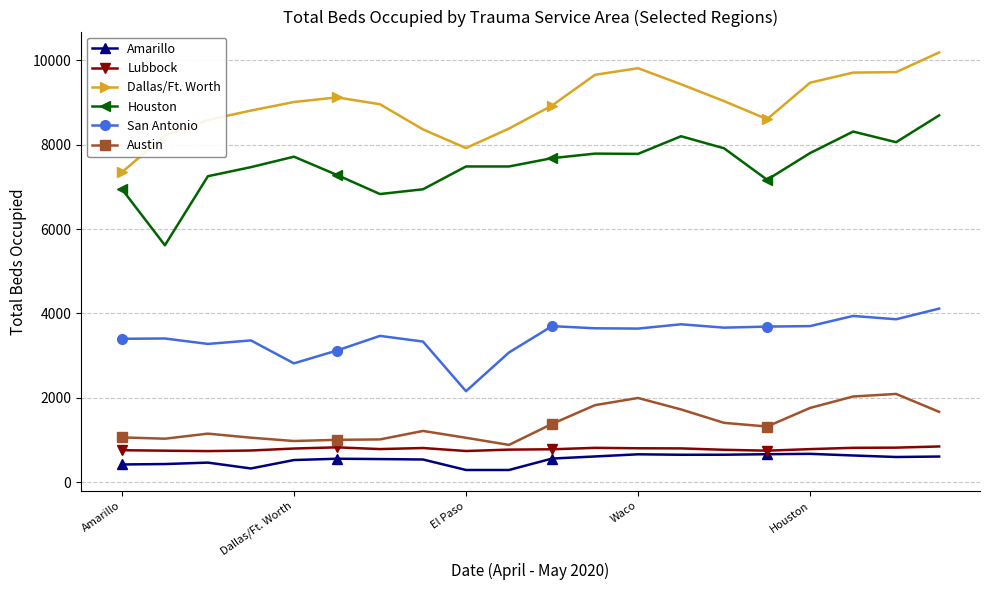

Rank the series by their maximum value, from highest to lowest.

Dallas/Ft. Worth, Houston, San Antonio, Austin, Lubbock, Amarillo